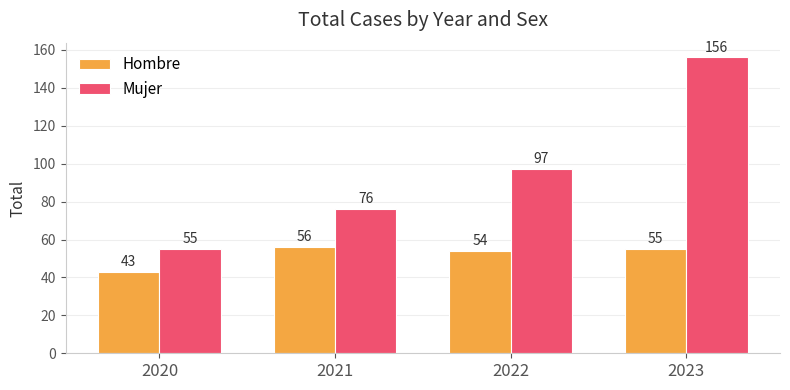

What is the maximum value shown in the chart?

156